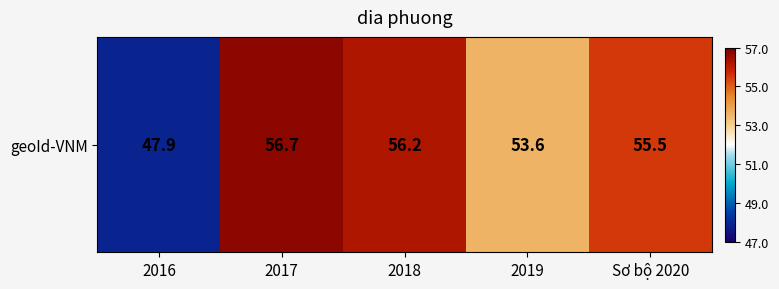

How many data points does each series have?

5